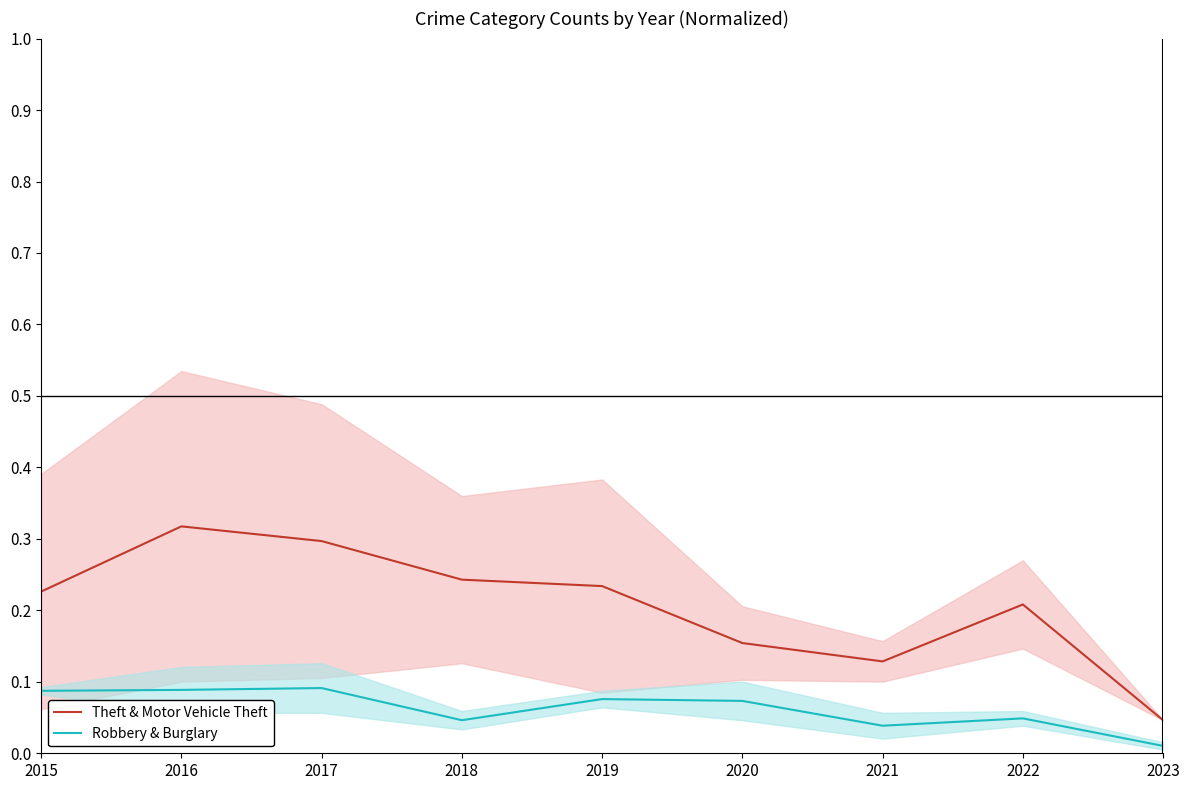

How many distinct data groups are displayed?

2